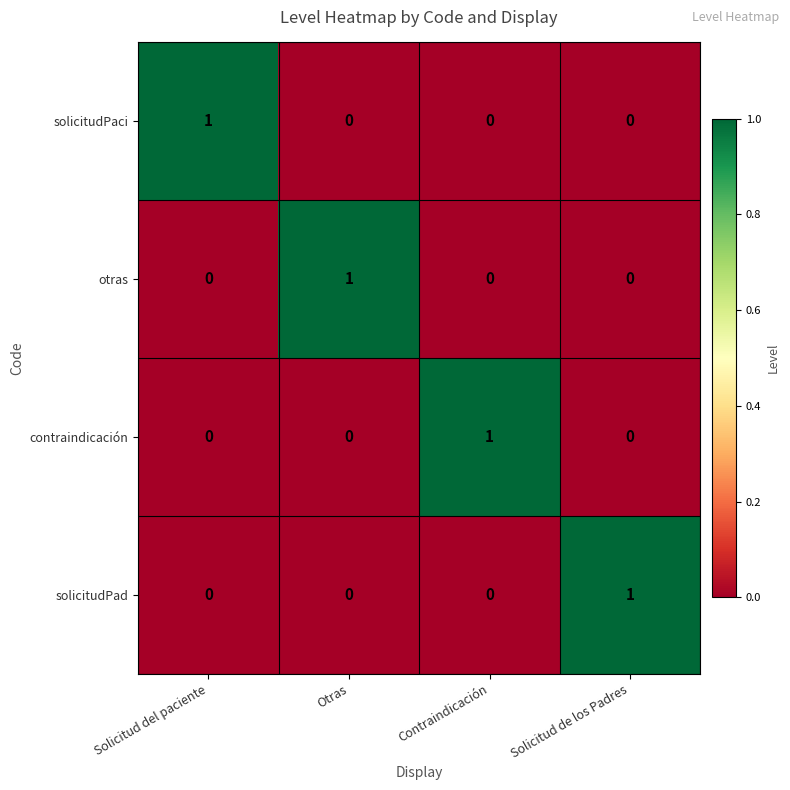

At how many categories does at least one series exceed 0?

4